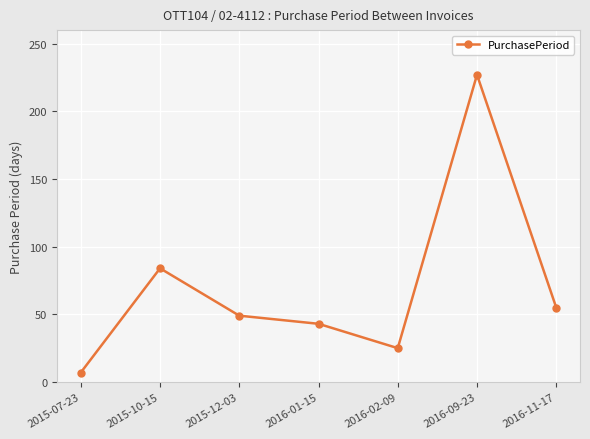

Where does the data first go above 49?

2015-10-15